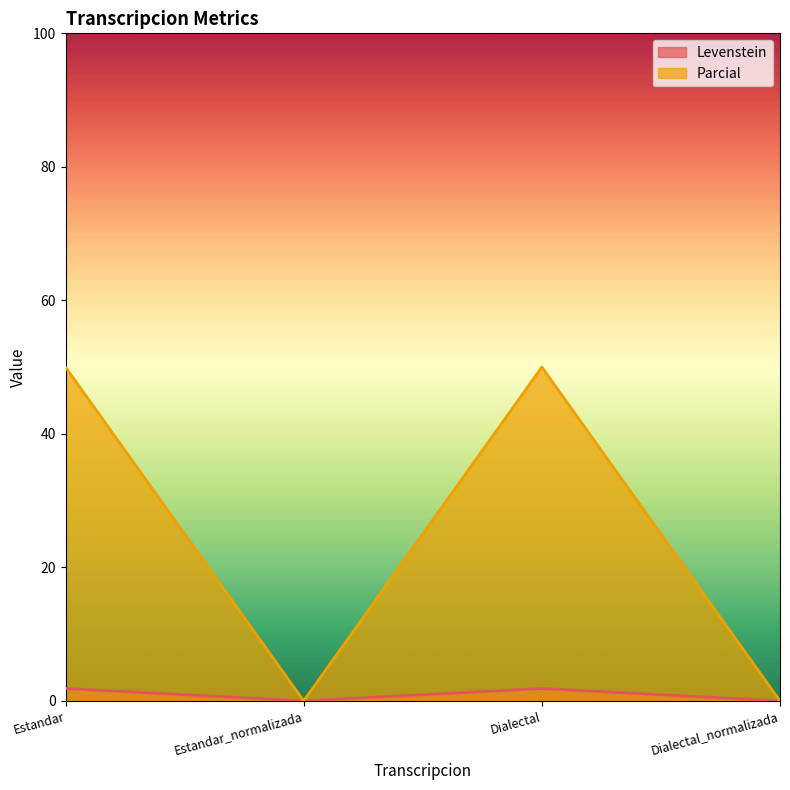

Is the value of Parcial at Estandar greater than the value of Levenstein at Dialectal?

Yes